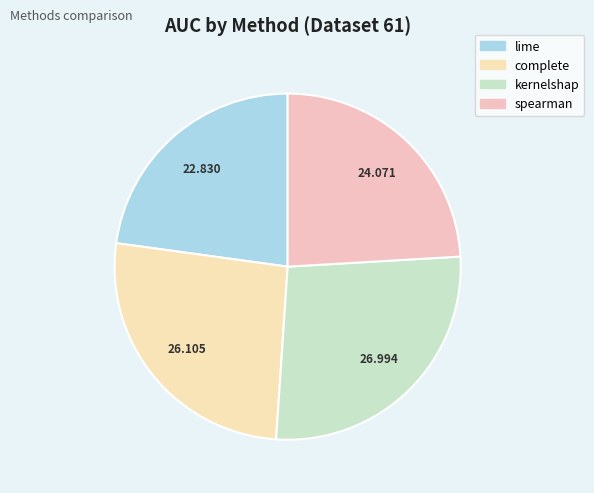

Which slice is the smallest?

lime